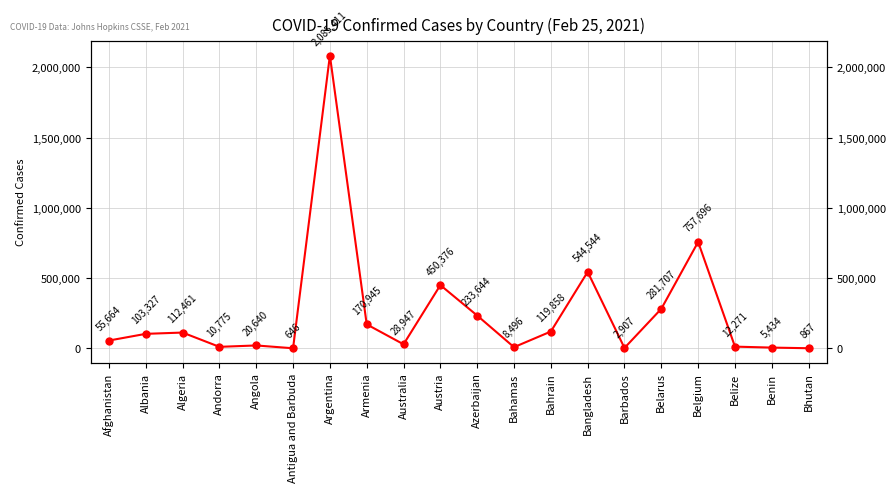

Where is the first local minimum?

Andorra